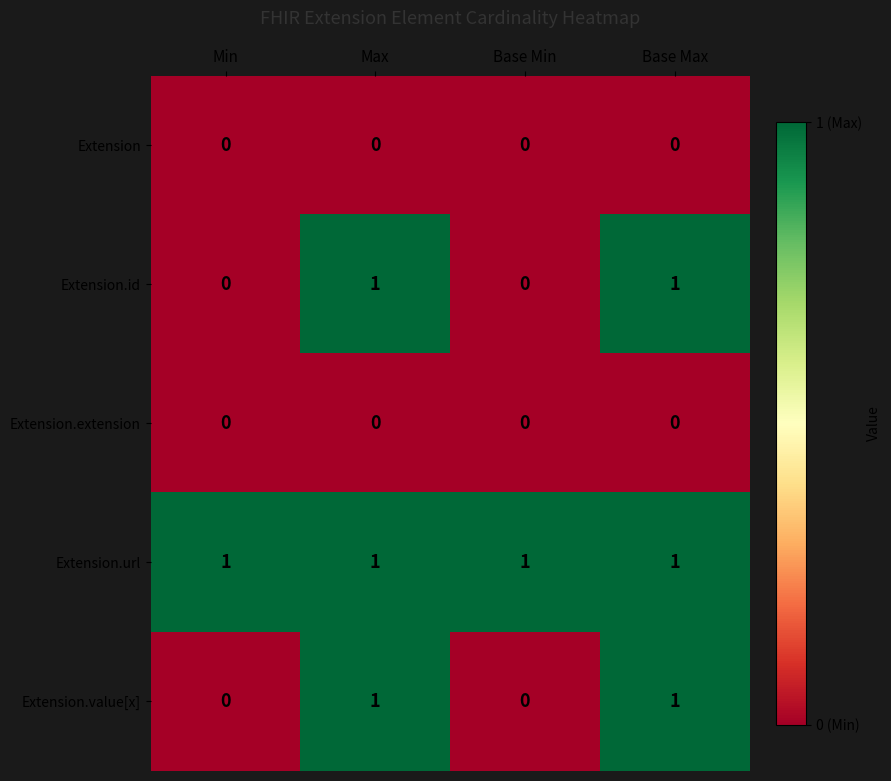

The Extension series shows 0 at Base Min. True or false?

True